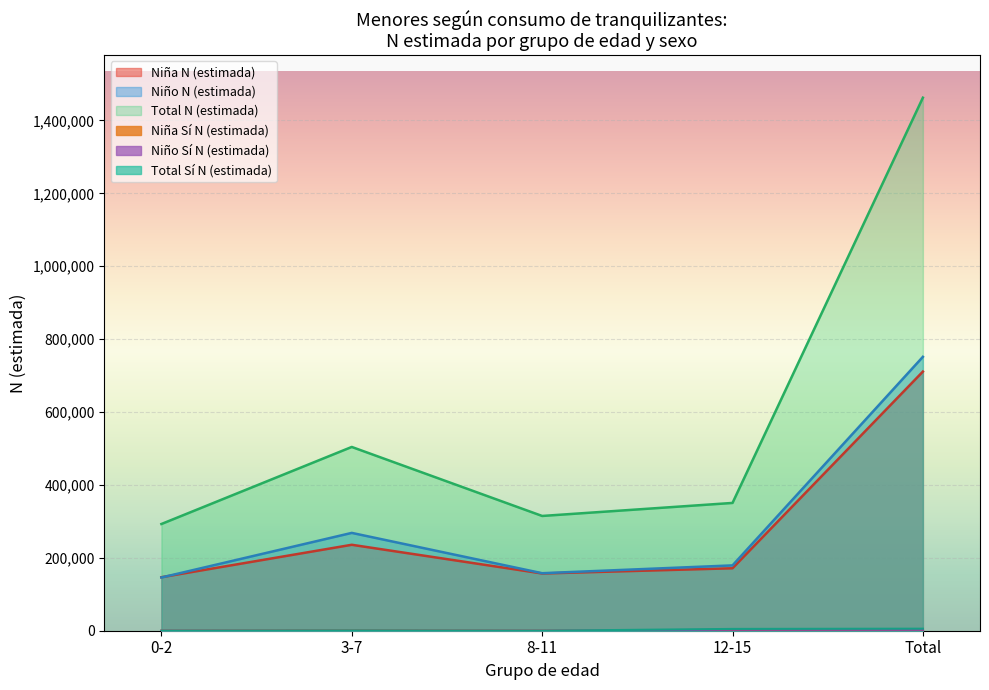

How many interior local valleys does the Niño N (estimada) series have?

1